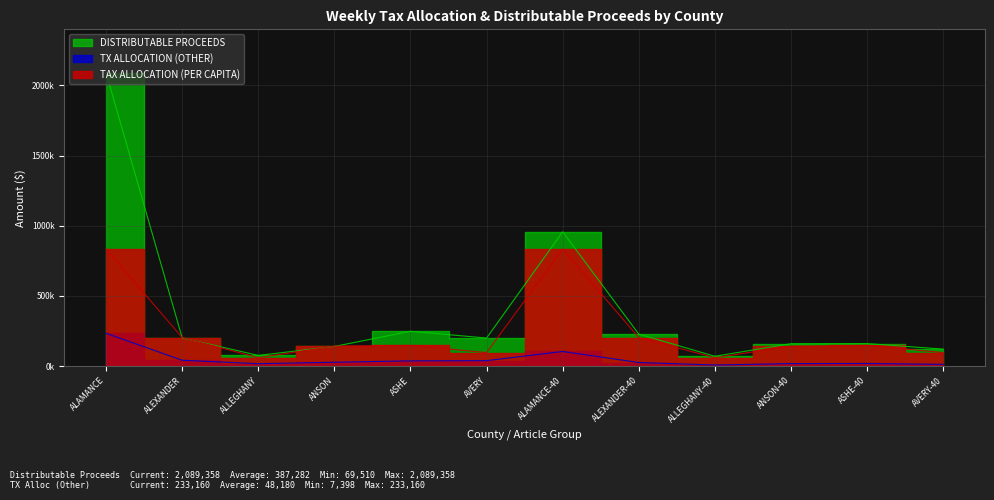

Does the chart display data point markers on the line(s)?

No